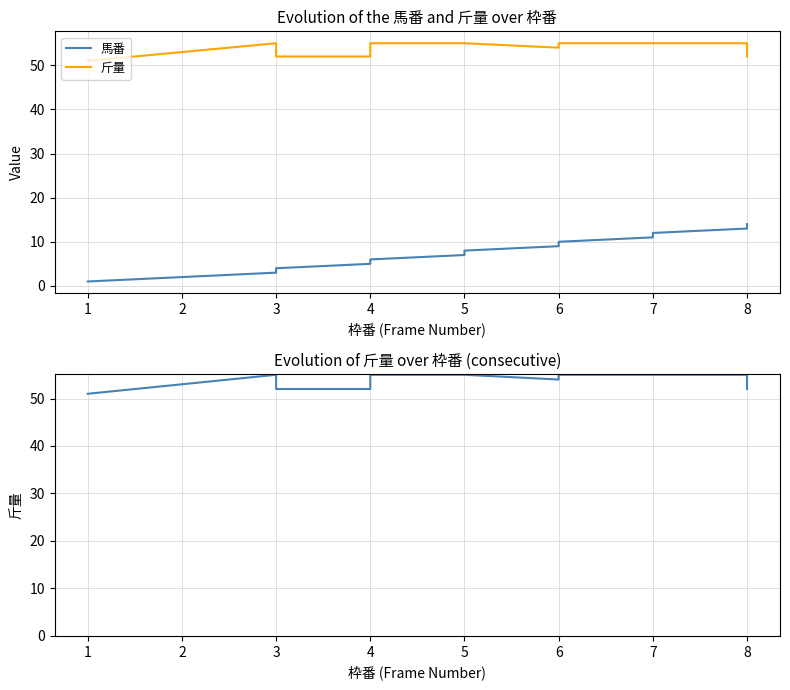

True or false: 馬番 and 斤量 cross at least once.

False